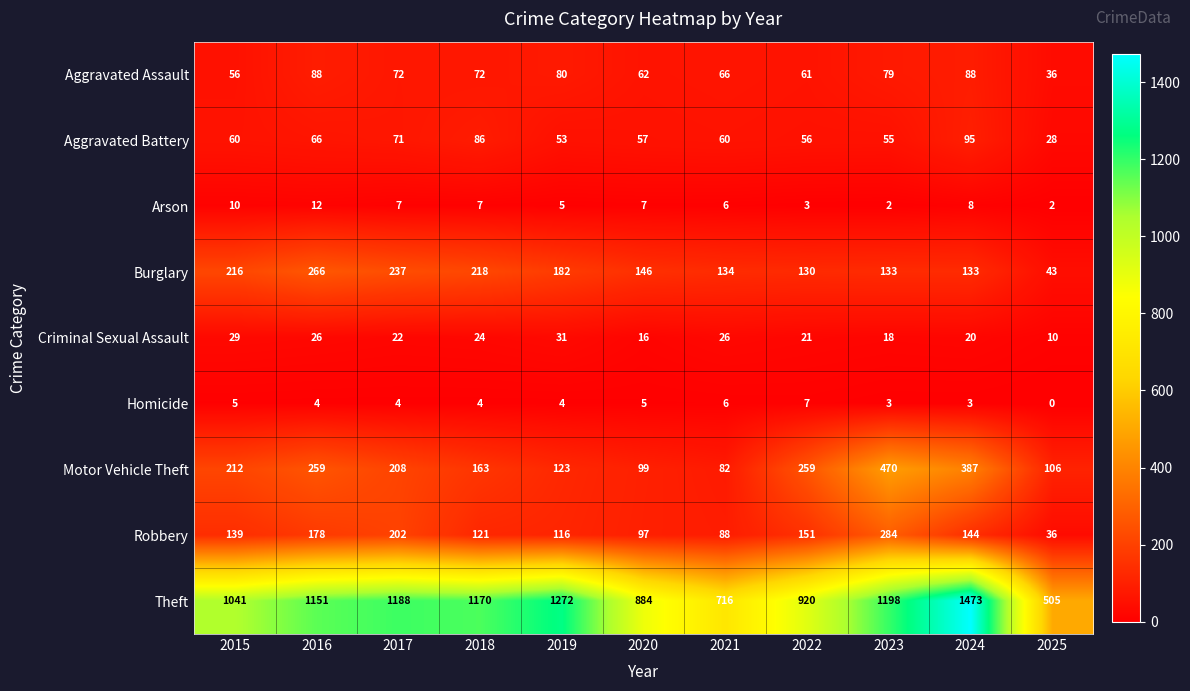

At which label does Criminal Sexual Assault first exceed 22?

2015